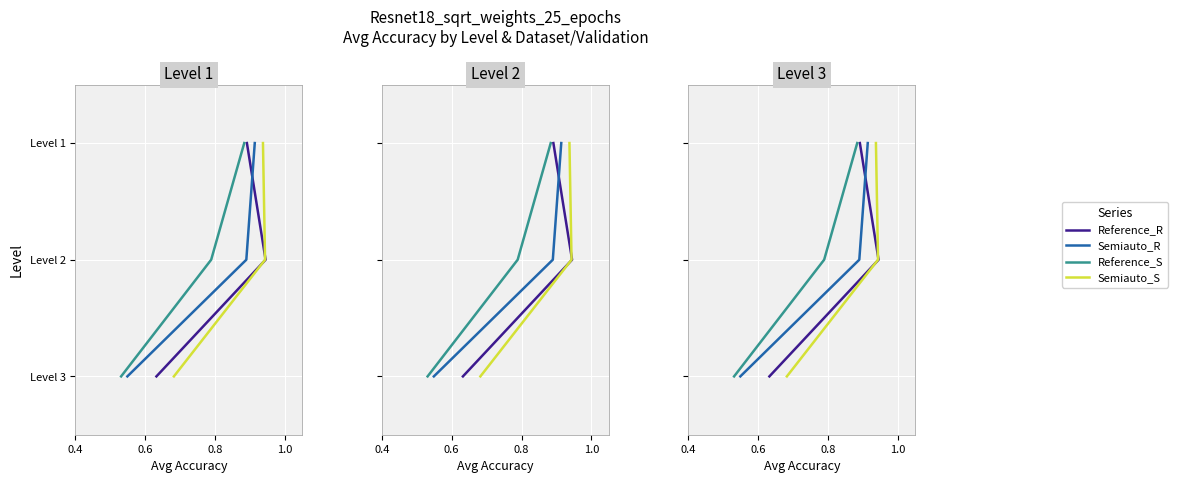

At 0.4, list the series in order from largest to smallest.

Reference_R, Semiauto_R, Reference_S, Semiauto_S